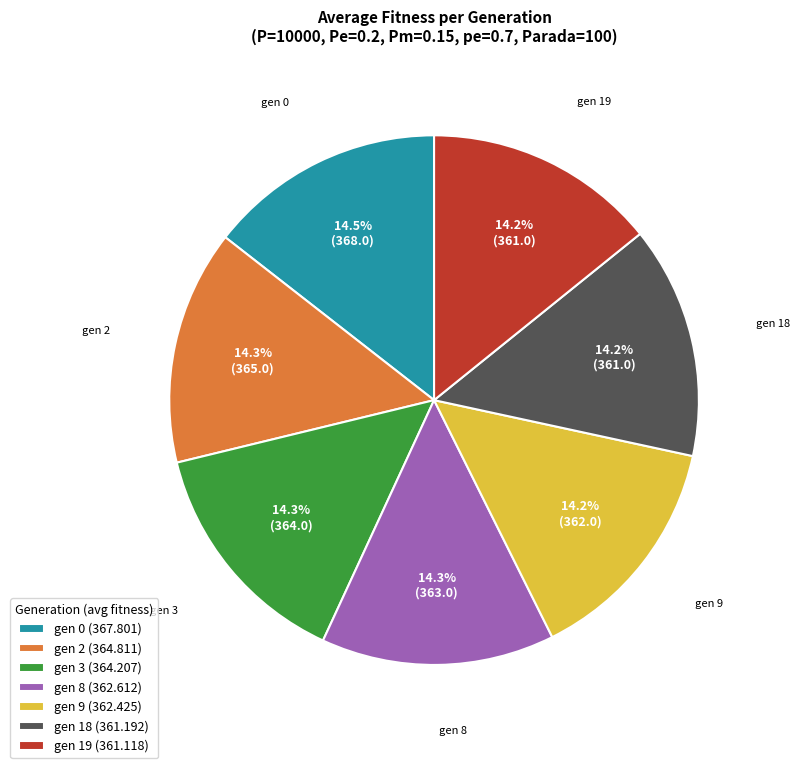

How much of the chart is everything except gen 8?

85.7%